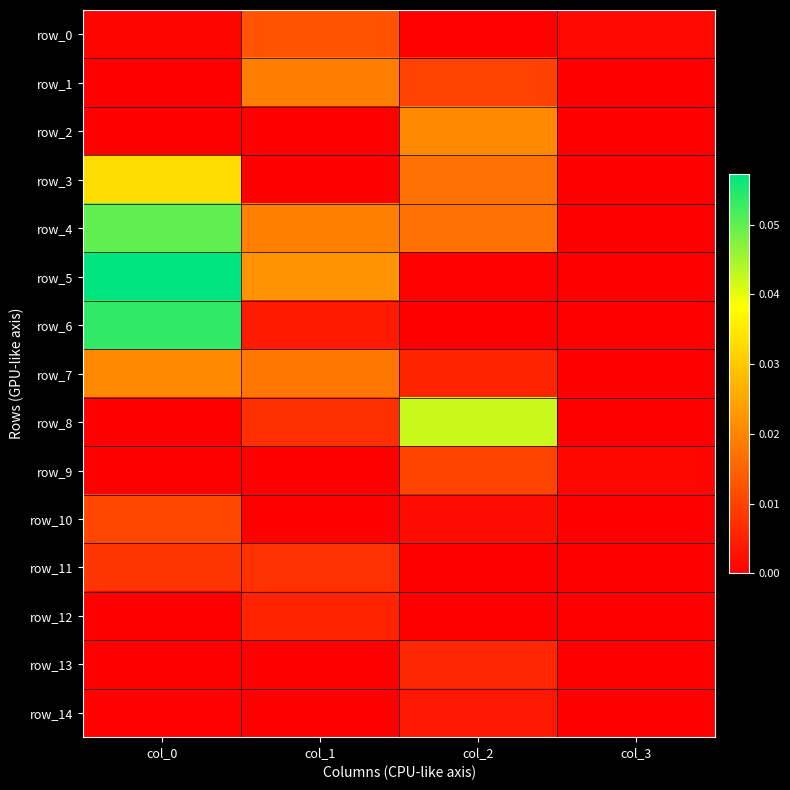

The value of row_4 at col_2 is 0.0. True or false?

False